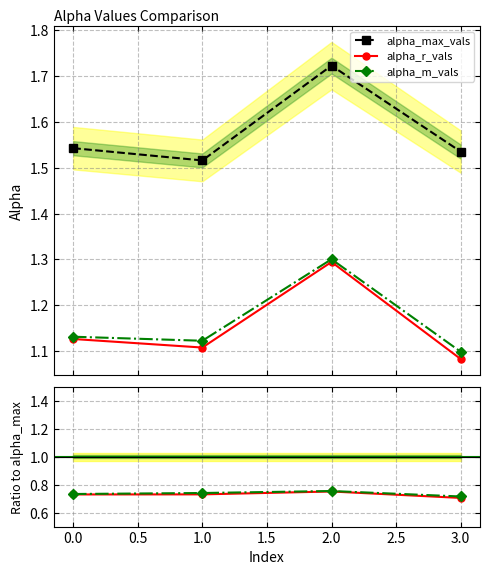

What is the smallest value displayed?

1.1